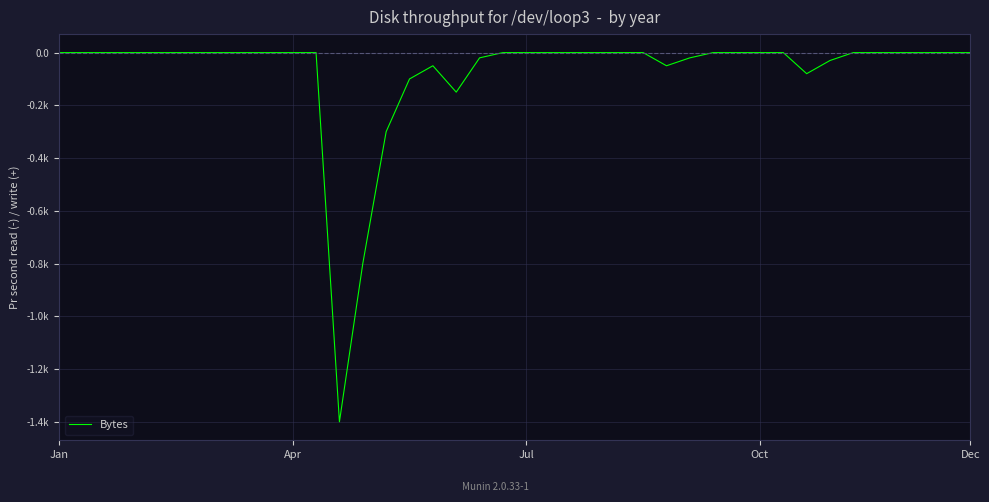

Does the chart display data point markers on the line(s)?

No